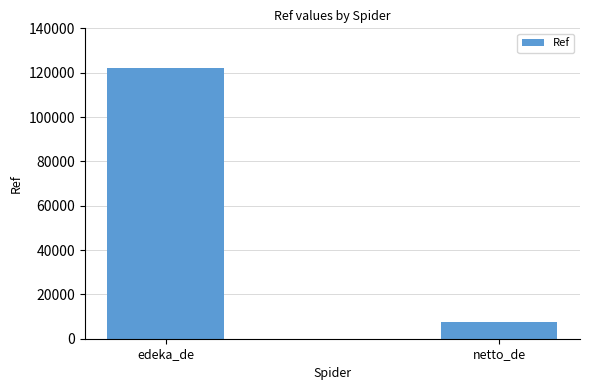

Between edeka_de and netto_de, which is larger?

edeka_de